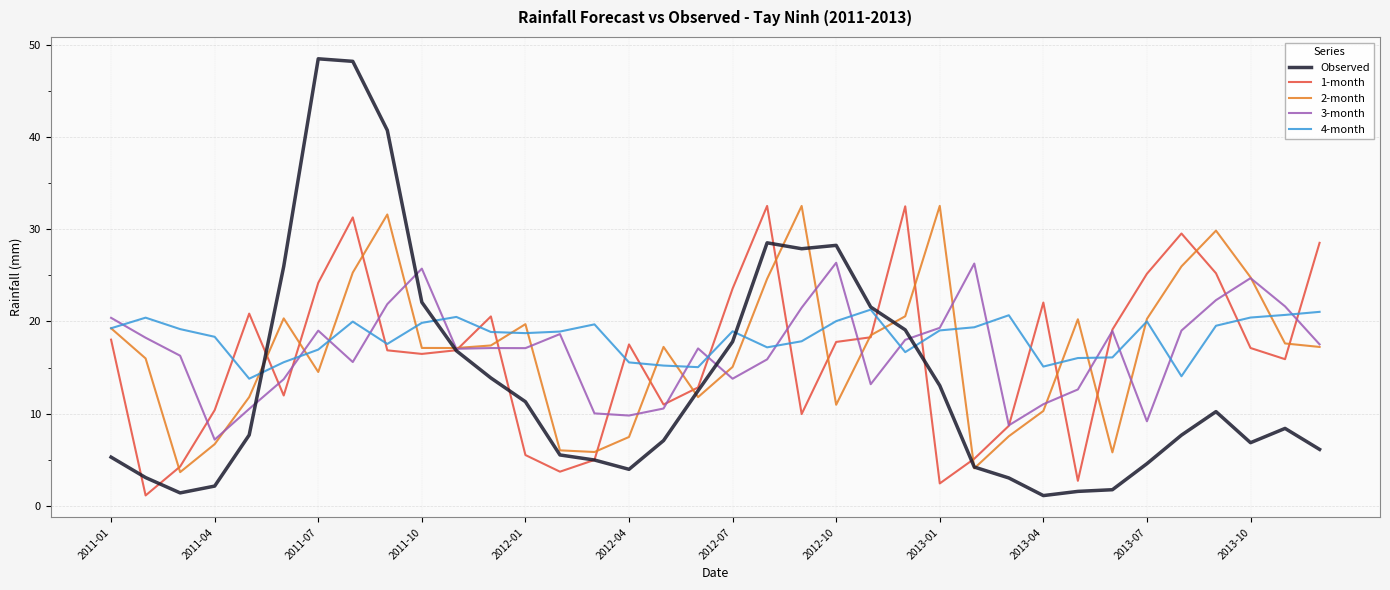

What is the lowest value of the Observed series?

1.1